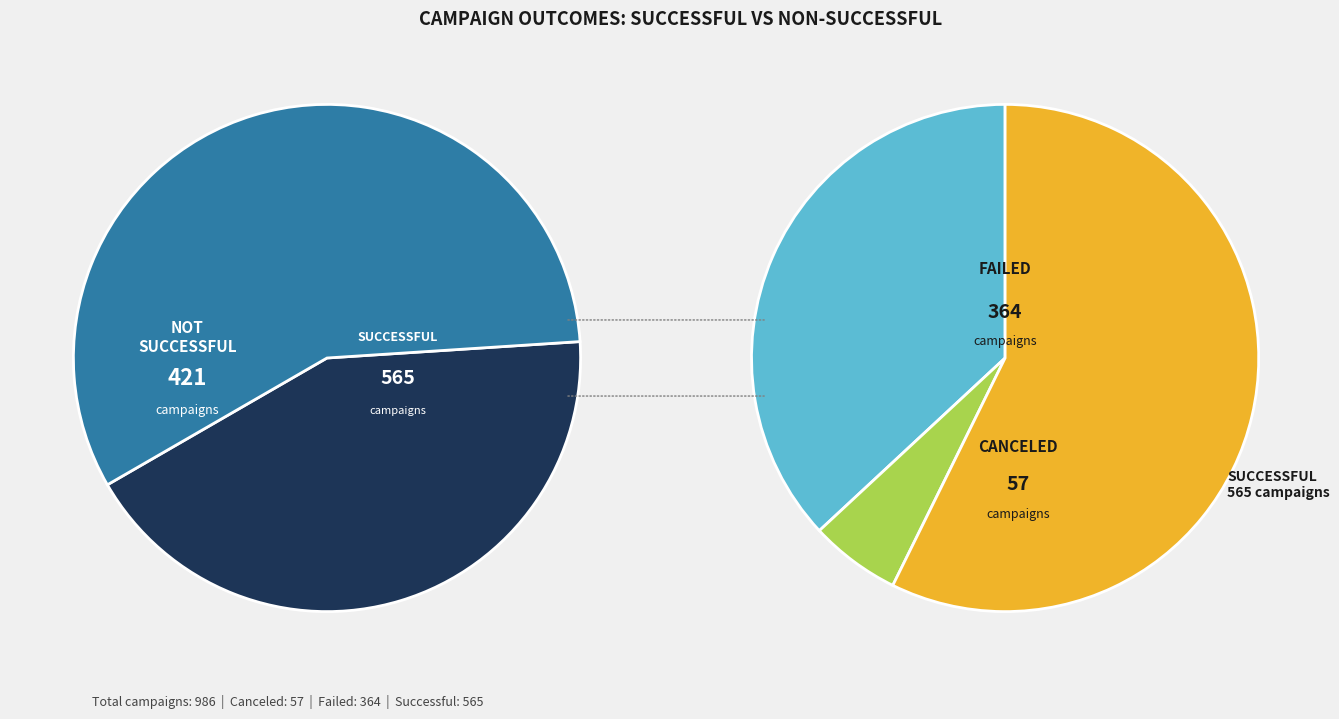

What is the change in value from canceled to successful?

+508